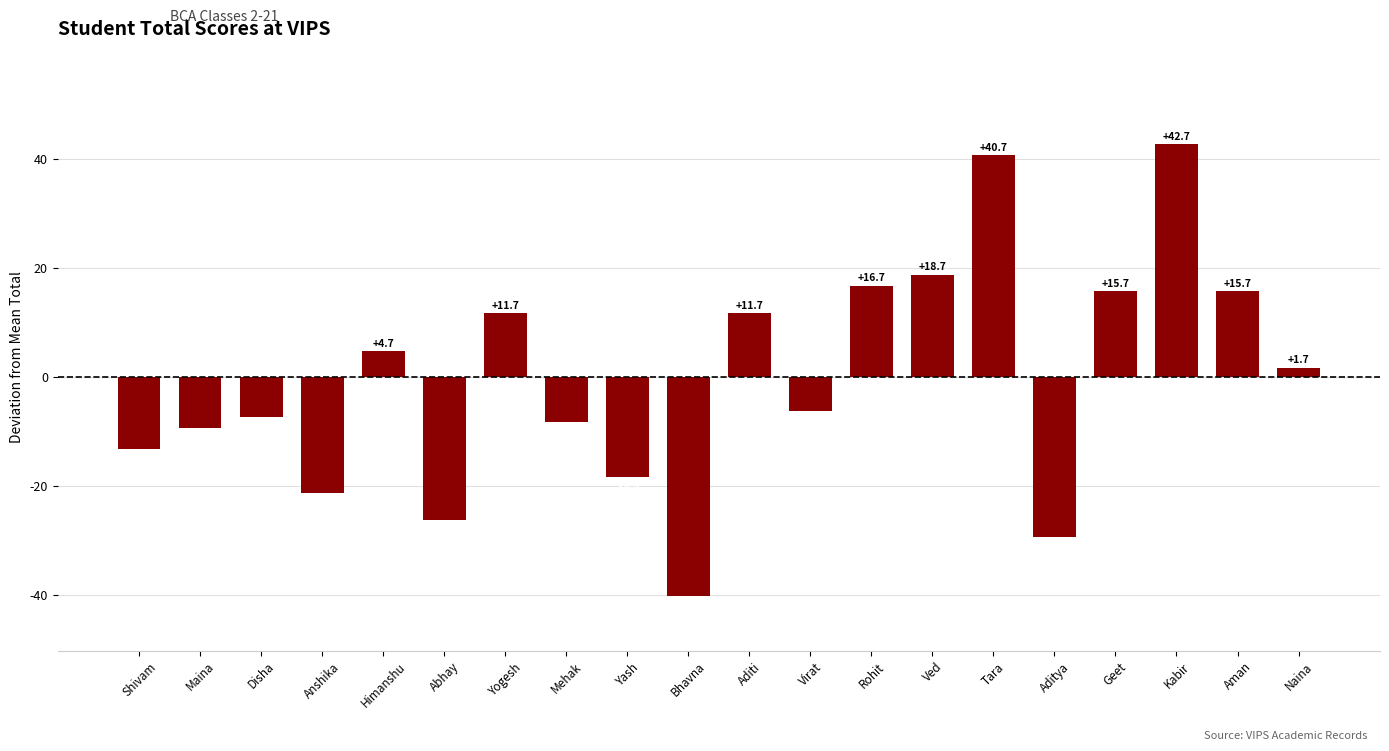

What is the difference between the second highest and minimum values?

81.0